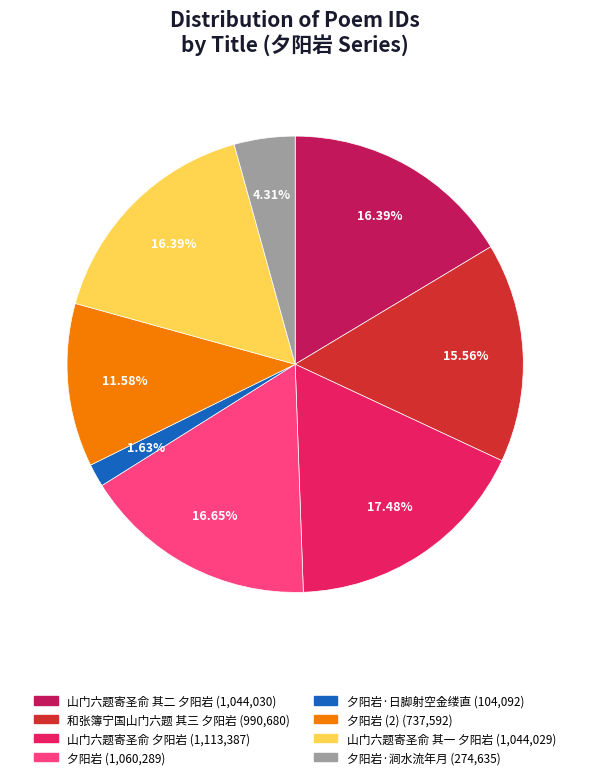

Does any single category account for the majority?

No